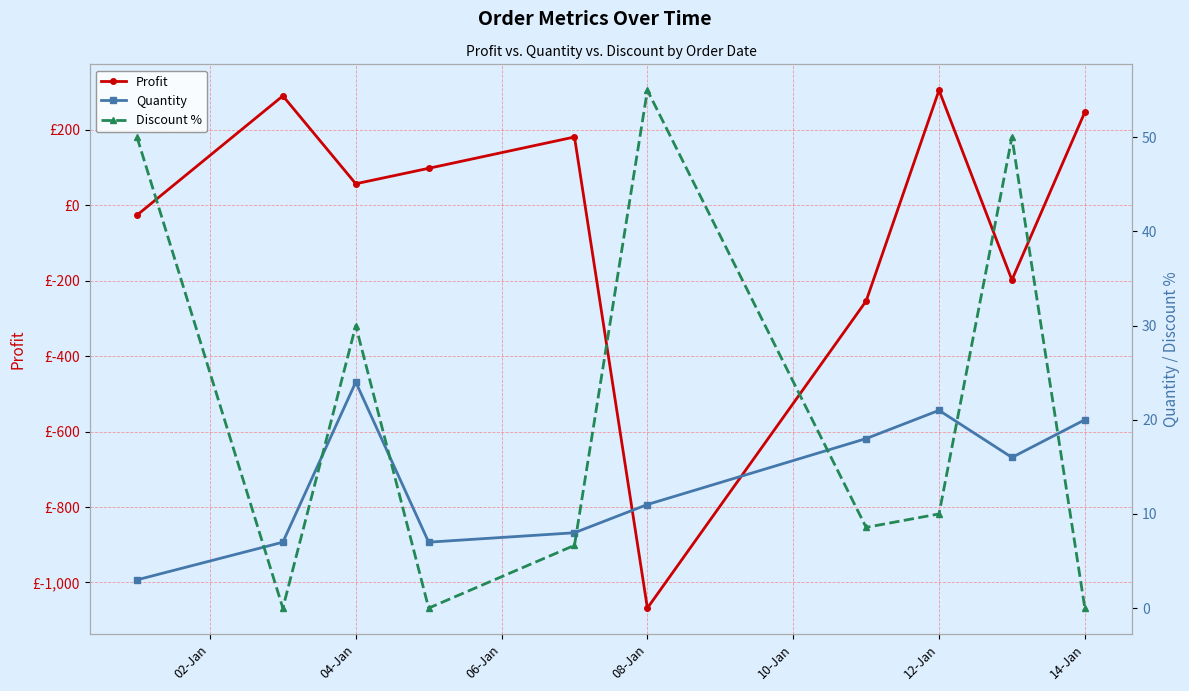

What is the total value across all series at 10-Jan?

195.7